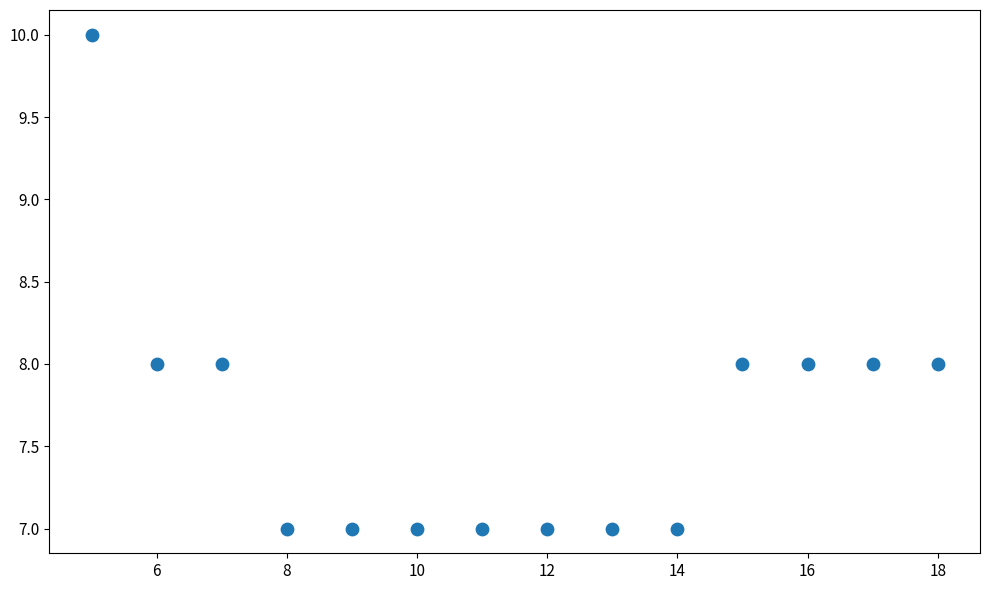

What is the range of Y values (max minus min)?

3